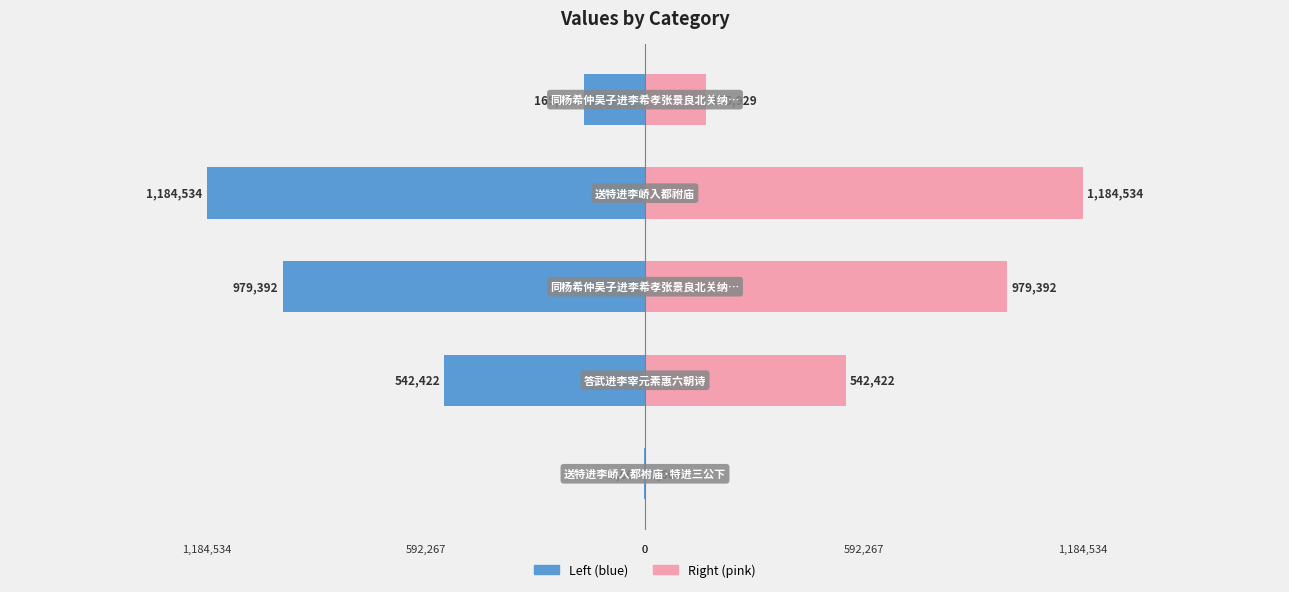

True or false: col_0 (right) has a value of 1184534 at 3.

True